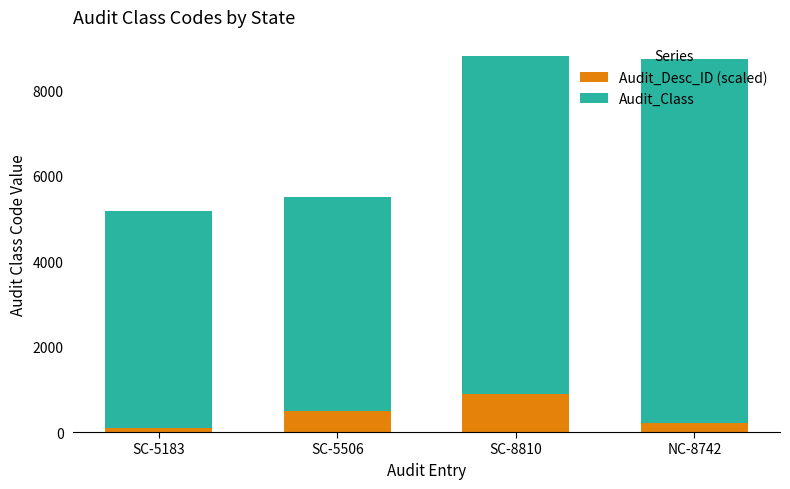

True or false: Audit_Desc_ID (scaled) has a value of 100 at SC-5183.

True